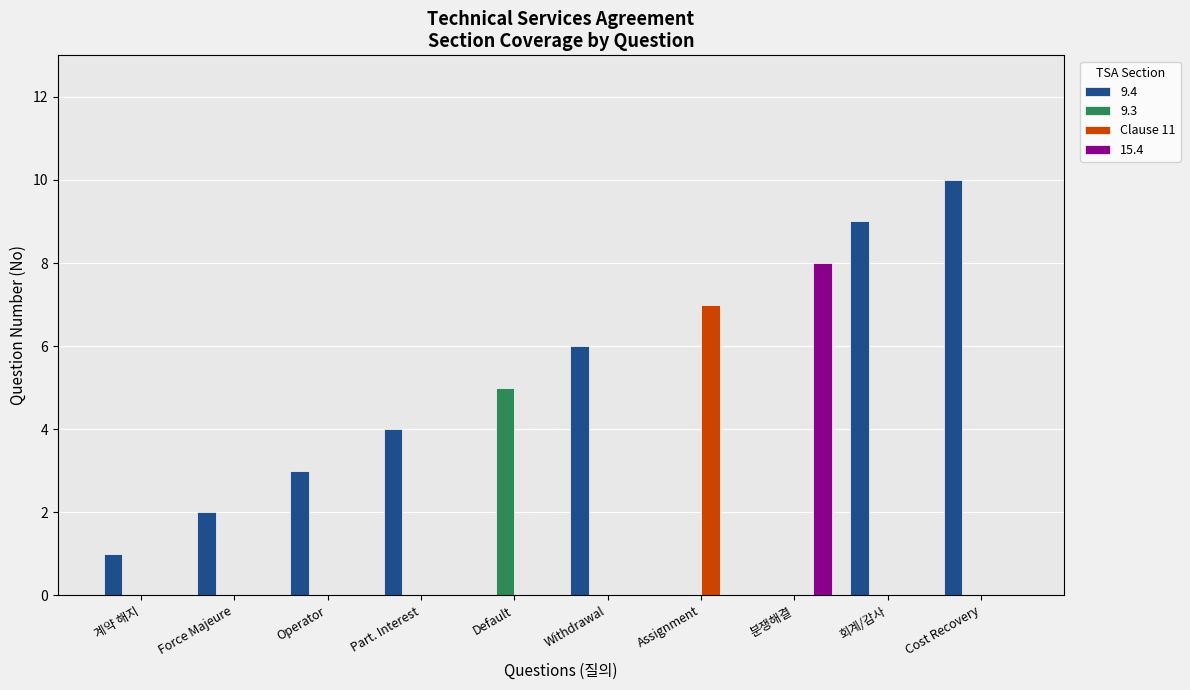

What is the total value across all series at 회계/감사?

9